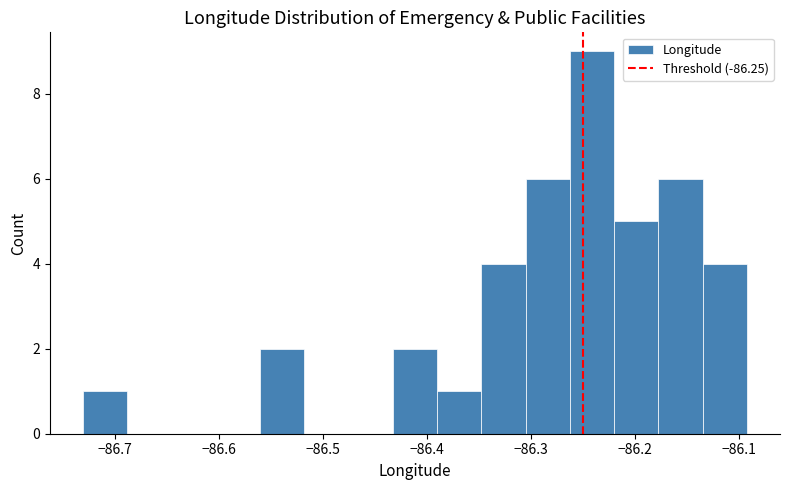

Which range on the x-axis has the tallest bar?

-86.26 to -86.22